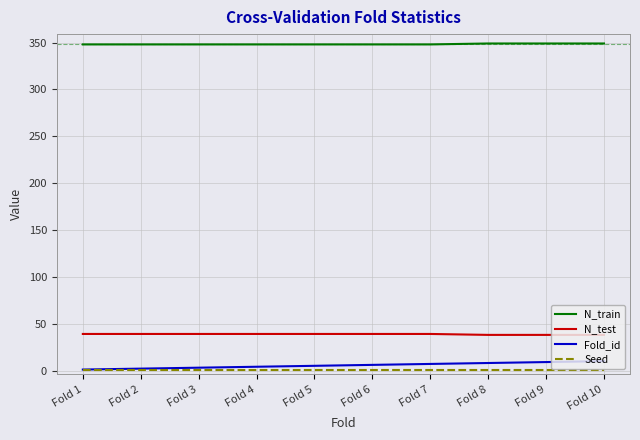

List the series in order of their peak value, highest first.

N_train, N_test, Fold_id, Seed